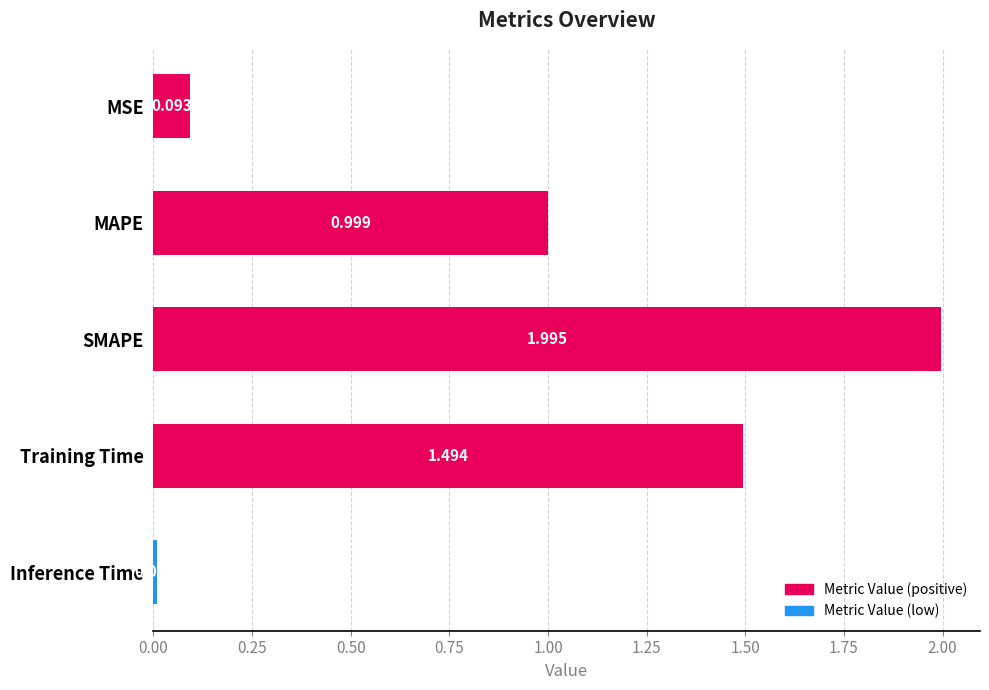

What is the greatest value displayed?

2.0